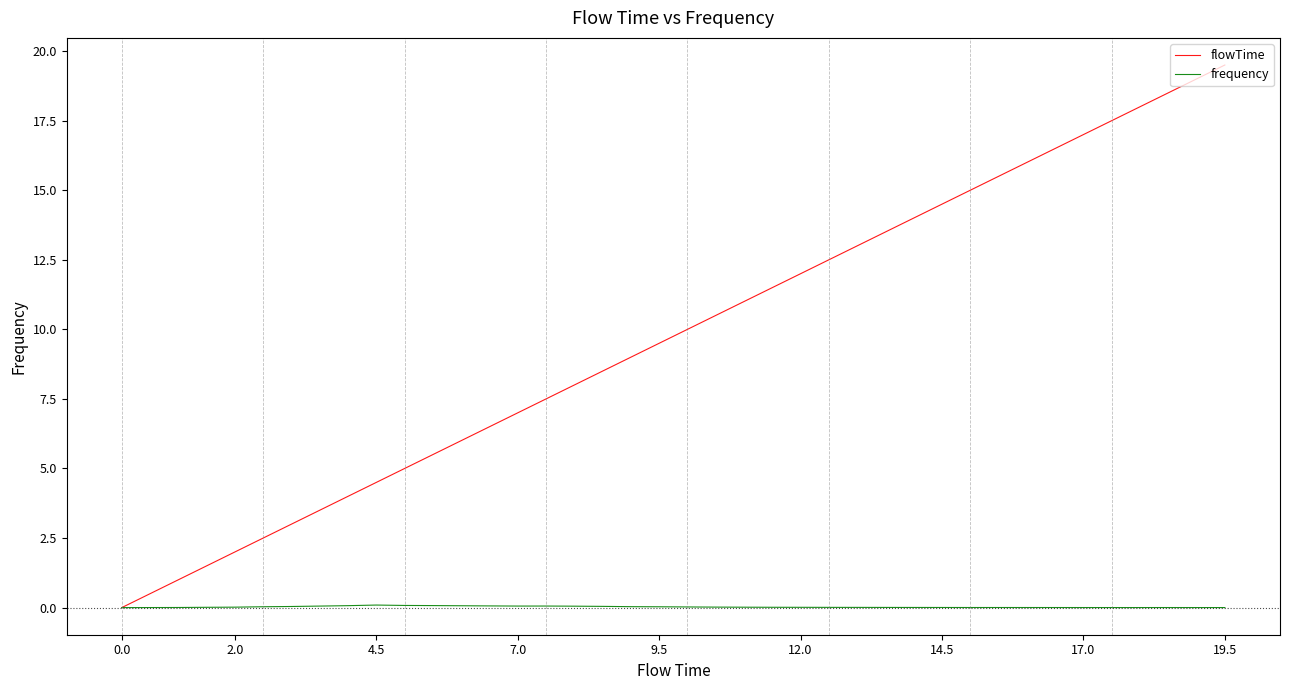

Which series has the widest spread of values?

flowTime